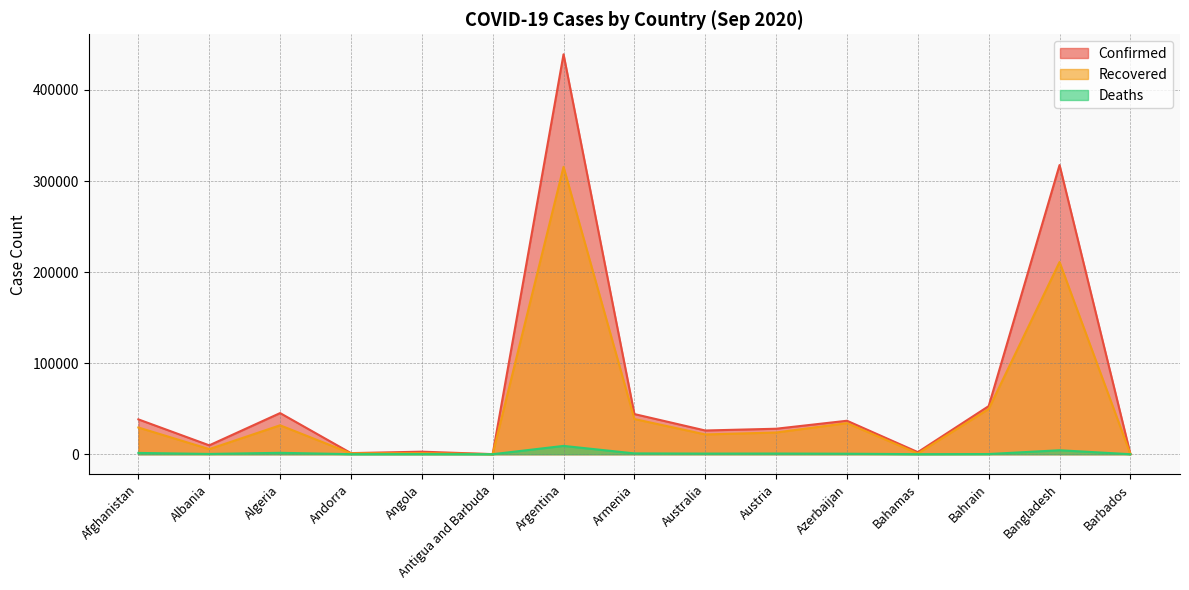

Reading right to left, transcribe all the data shown in this chart.

Confirmed: 176	317528	52807	2276	36732	27969	26037	44075	439172	94	2777	1199	45158	9728	38243
Recovered: 146	211016	49645	801	34116	23820	21690	38631	315530	91	1115	909	31746	5582	29315
Deaths: 7	4351	190	50	538	734	678	884	9118	3	112	53	1523	296	1409